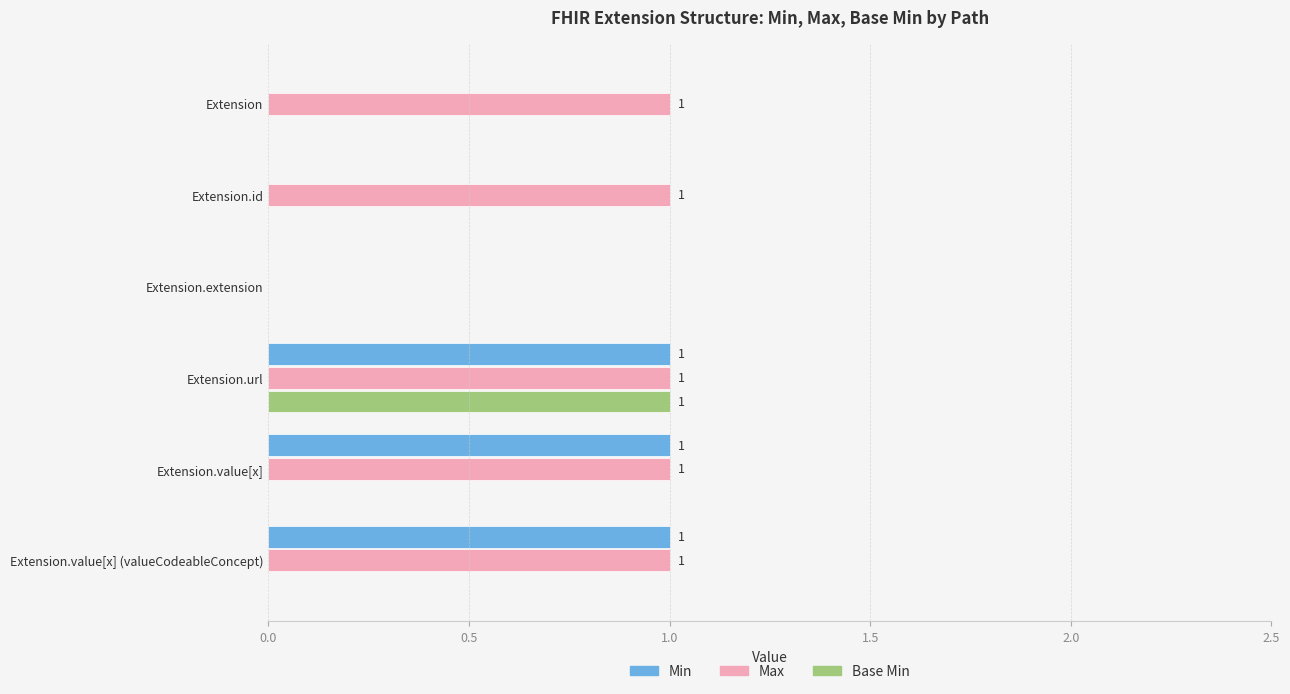

How many Min values are between 0 and 1?

6